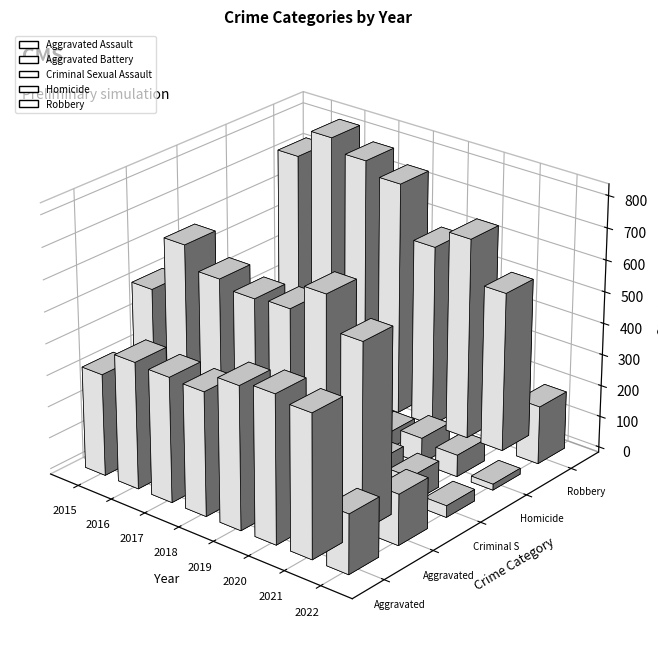

What is the minimum value for Robbery?

184